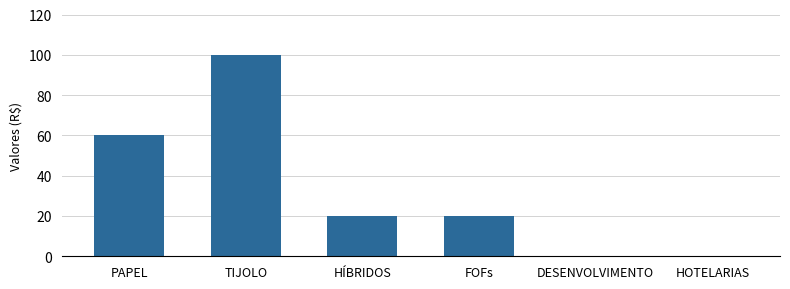

Reading left to right, extract all data points from this chart.

PAPEL=60	TIJOLO=100	HÍBRIDOS=20	FOFs=20	DESENVOLVIMENTO=0	HOTELARIAS=0